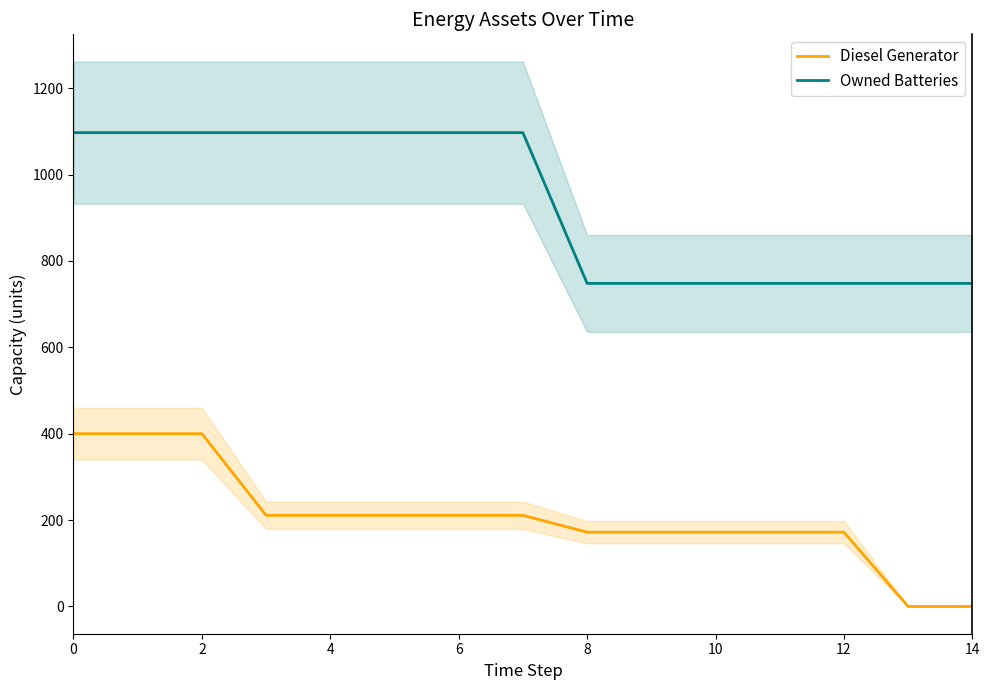

List the series in order of their overall mean, lowest first.

Diesel Generator, Owned Batteries